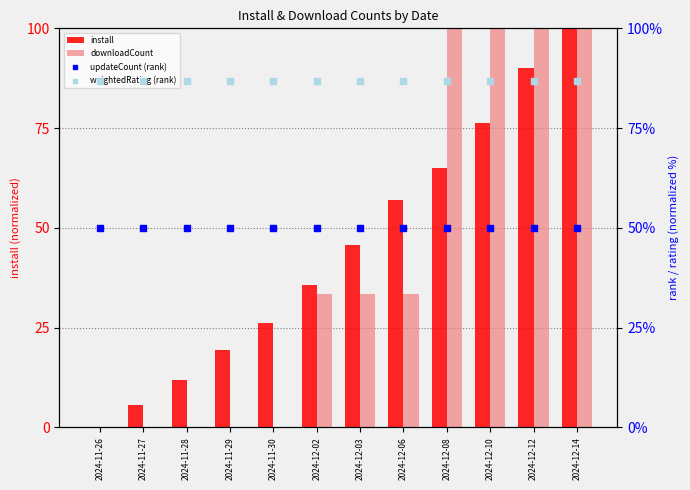

Is the value of updateCount (rank) at 2024-12-14 greater than the value of downloadCount at 2024-11-30?

Yes